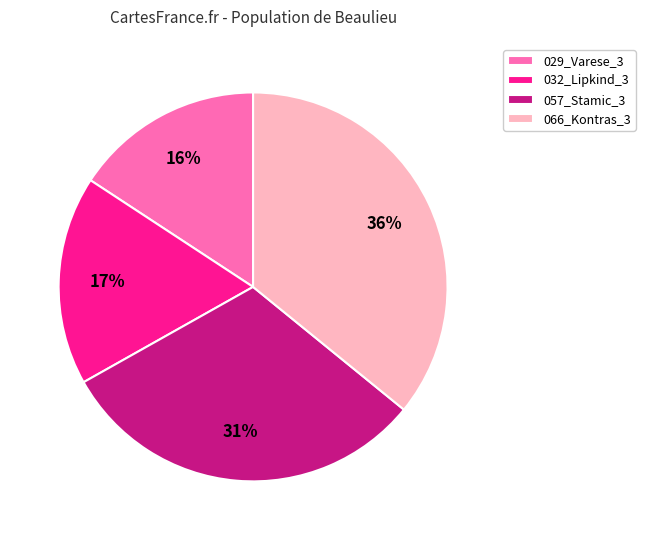

Combined, do 032_Lipkind_3 and 029_Varese_3 account for over 50%?

No